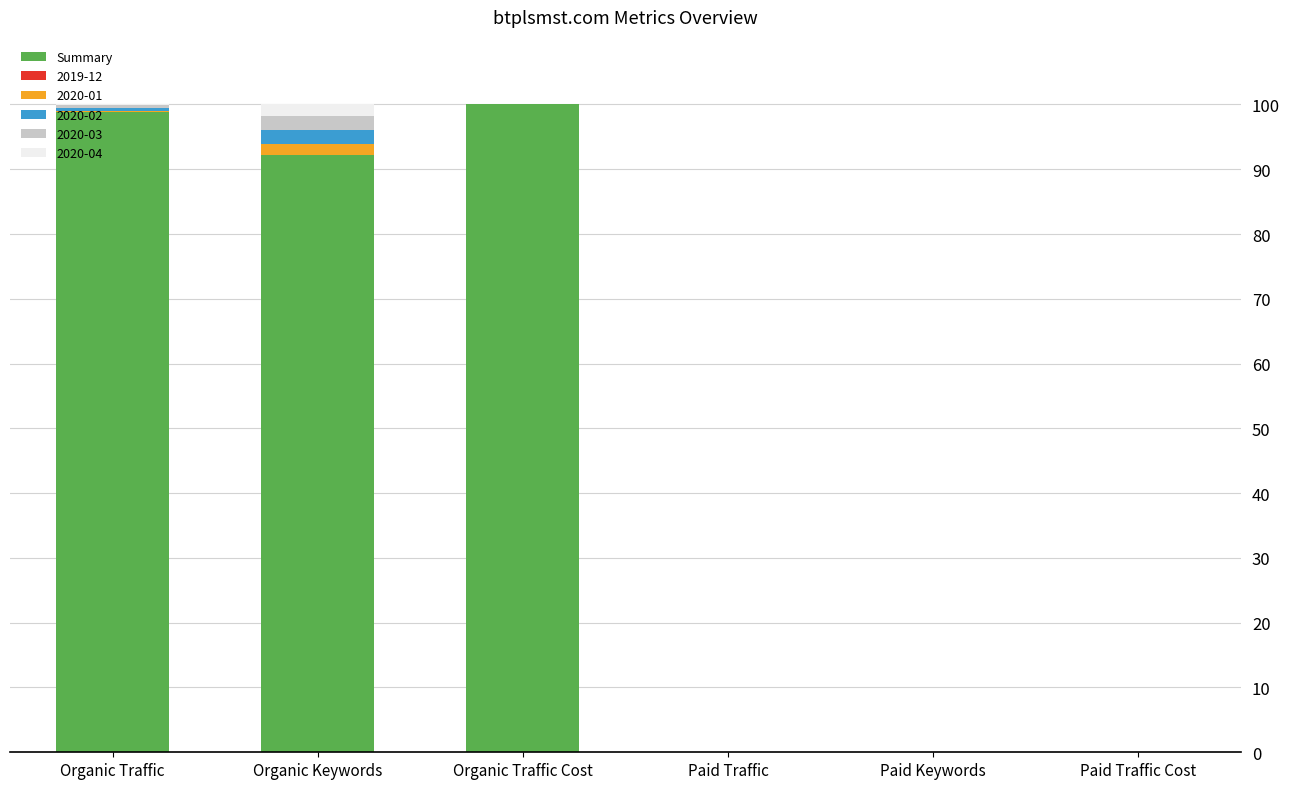

What is the highest value of the Summary series?

100.0